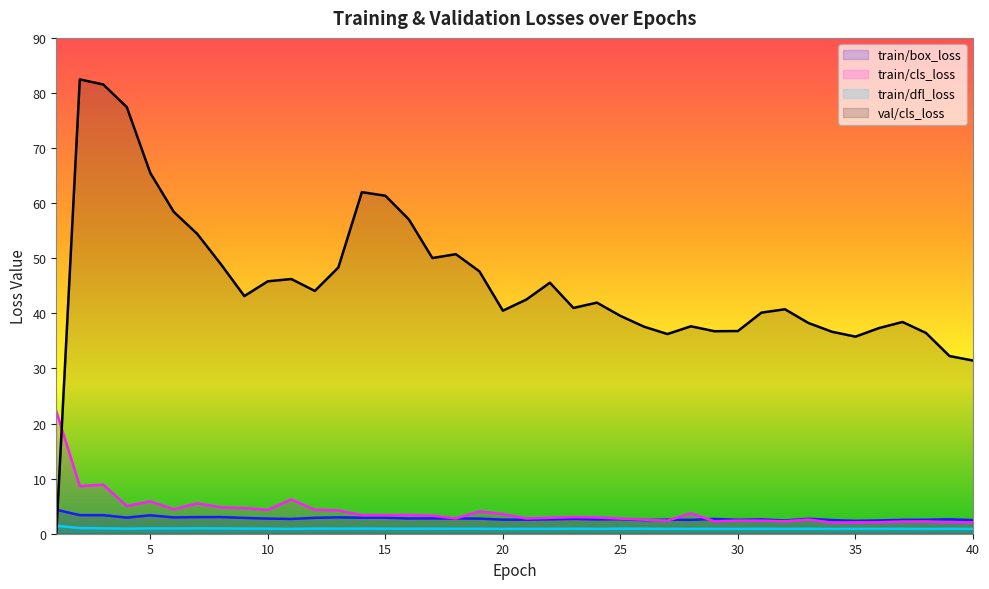

True or false: train/dfl_loss and train/box_loss cross at least once.

False